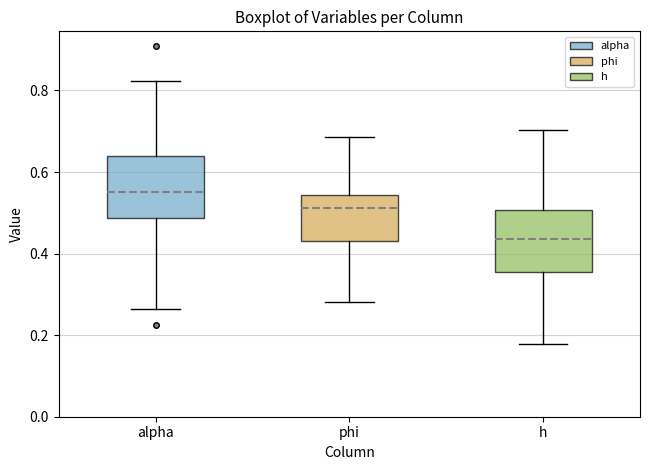

Reading left to right, read every box against the y-axis: the position of its median line, the range the box covers, and the ends of its whiskers. The values are not printed on the chart, so give them approximately, as read against the axis.

alpha: median 0.56, box 0.48 to 0.64, whiskers 0.26 to 0.82
phi: median 0.52, box 0.44 to 0.54, whiskers 0.28 to 0.68
h: median 0.44, box 0.36 to 0.50, whiskers 0.18 to 0.70